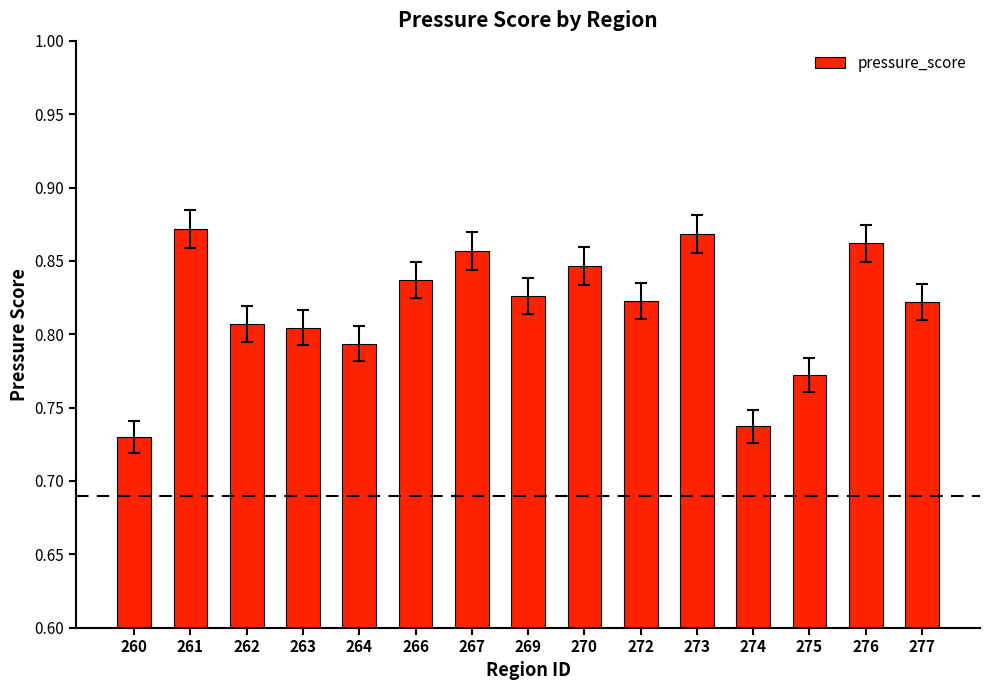

Which label corresponds to the largest value in the chart?

261